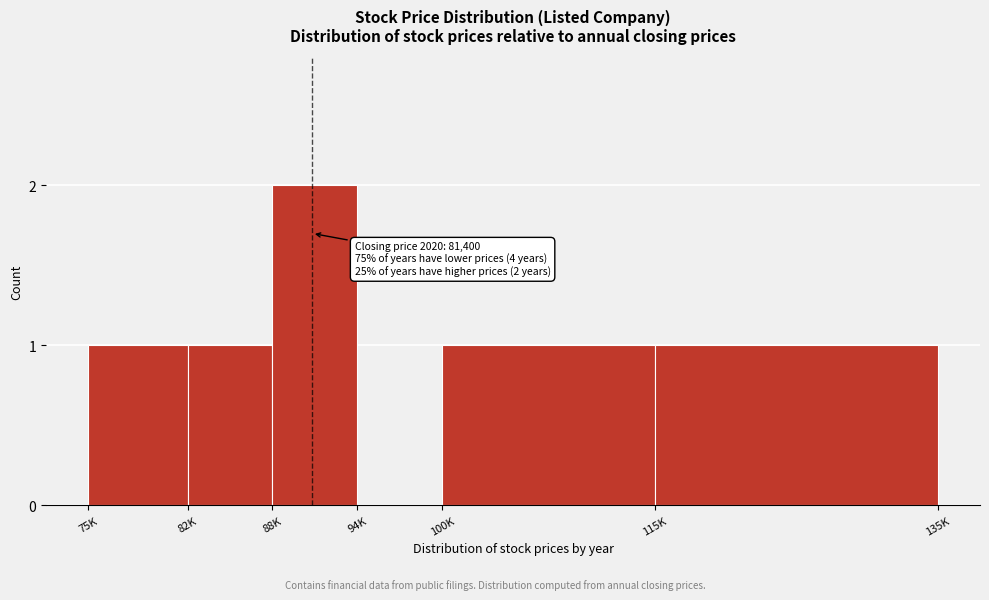

Reading right to left, extract all data points from this chart.

115K=1	100K=1	94K=0	88K=2	82K=1	75K=1